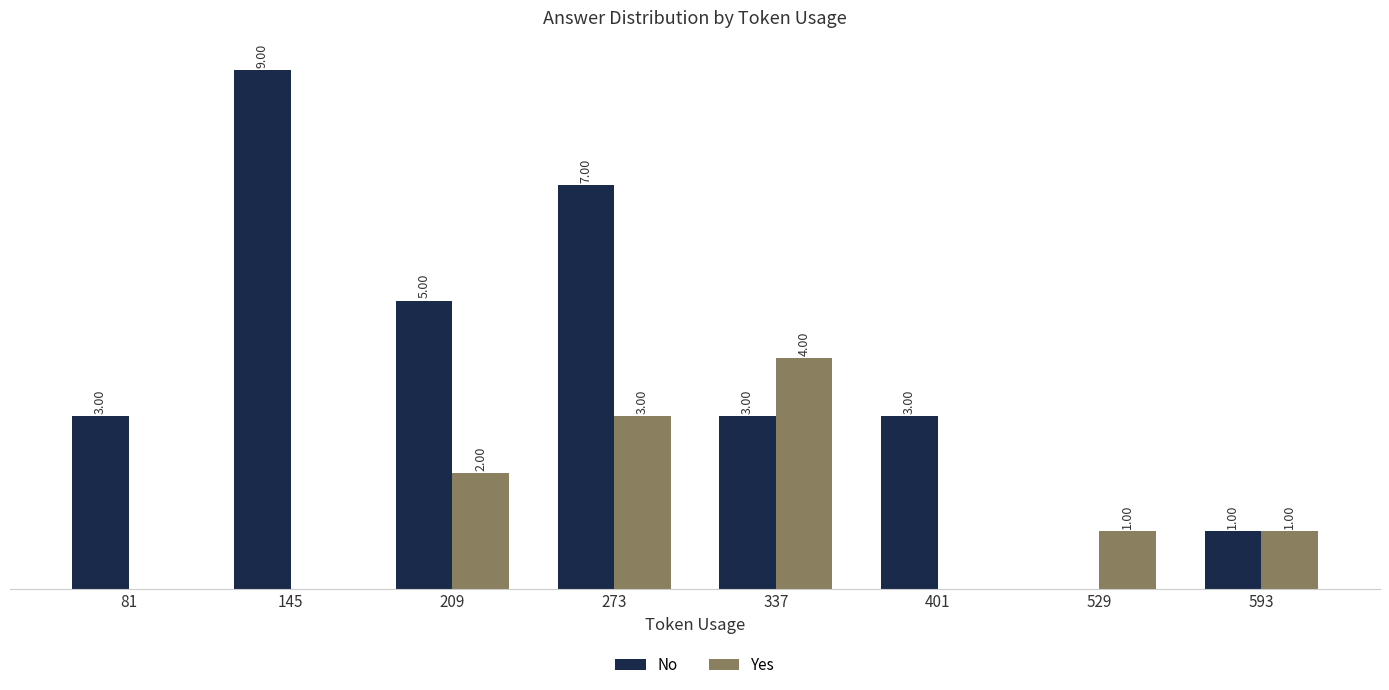

Is the value of No at 529 greater than the value of Yes at 337?

No